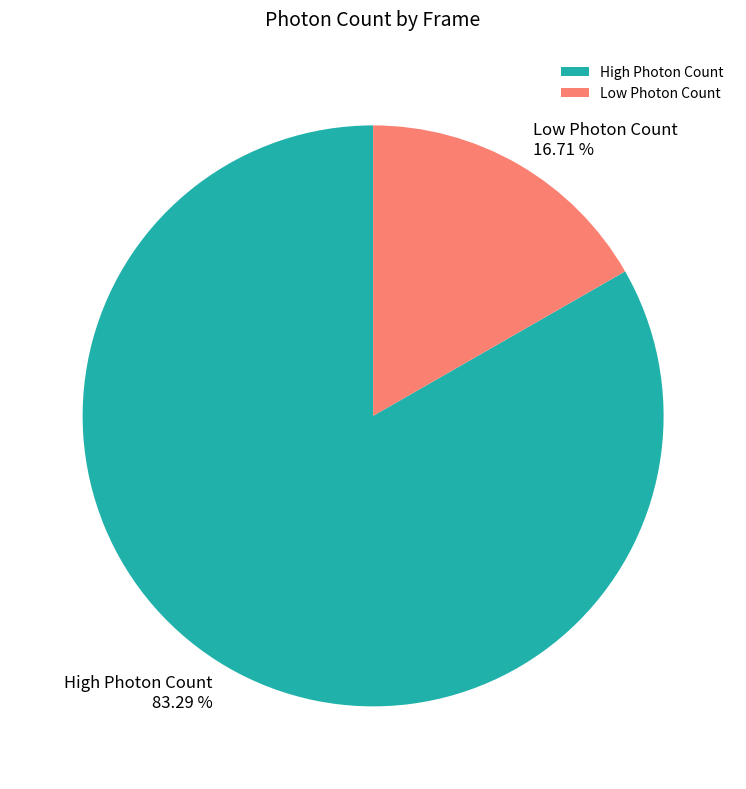

What is the smallest slice in the pie chart?

Low Photon Count